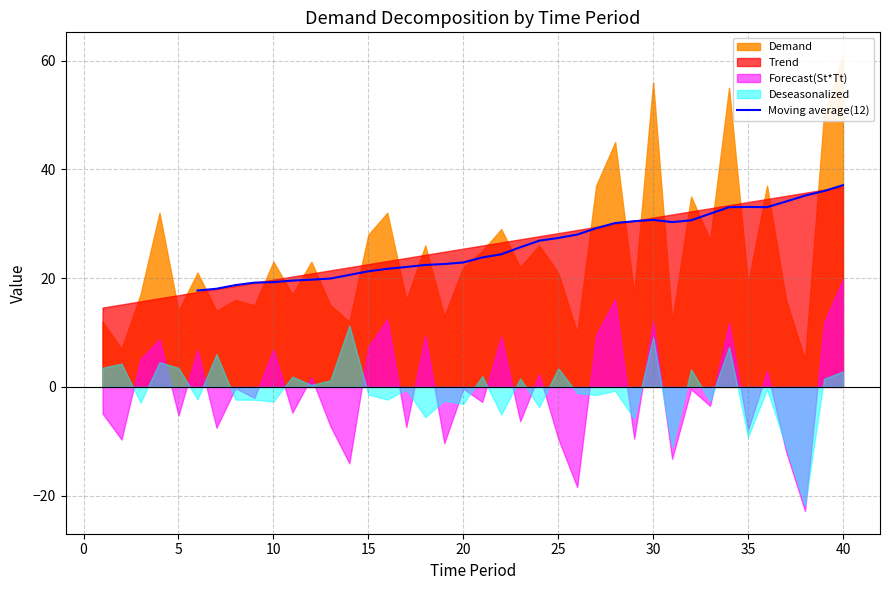

Does the chart display data point markers on the line(s)?

No